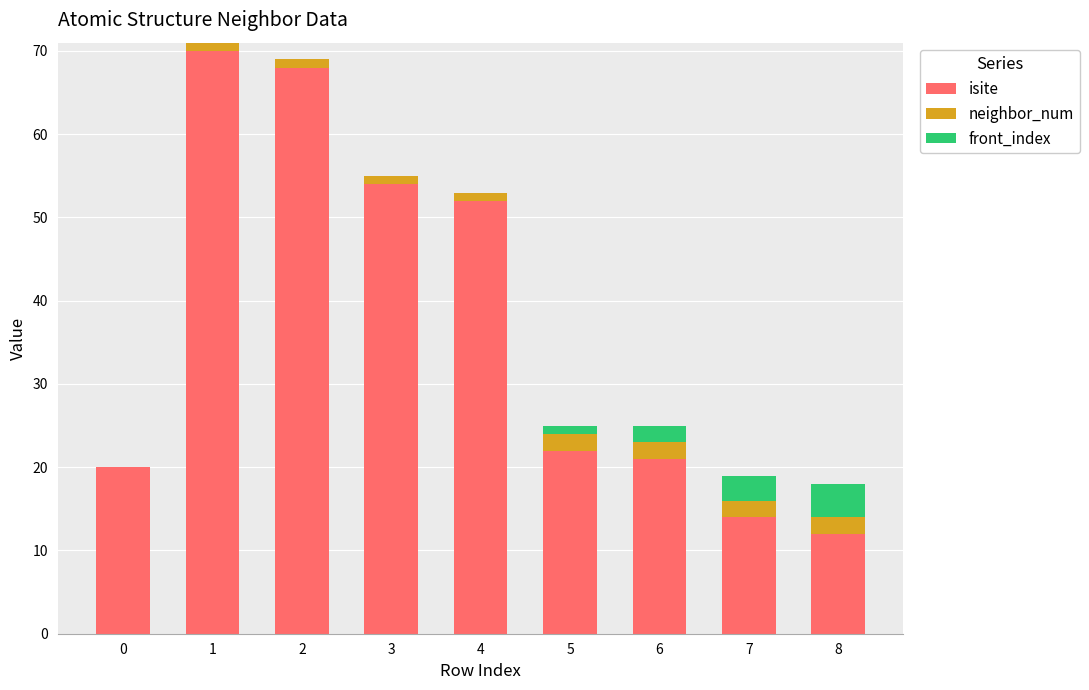

What is the highest value of the isite series?

70